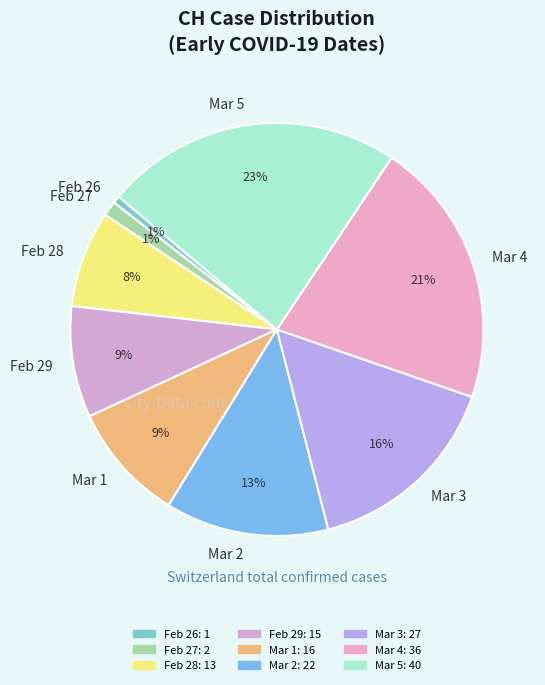

Is Feb 26 the majority of the pie?

No